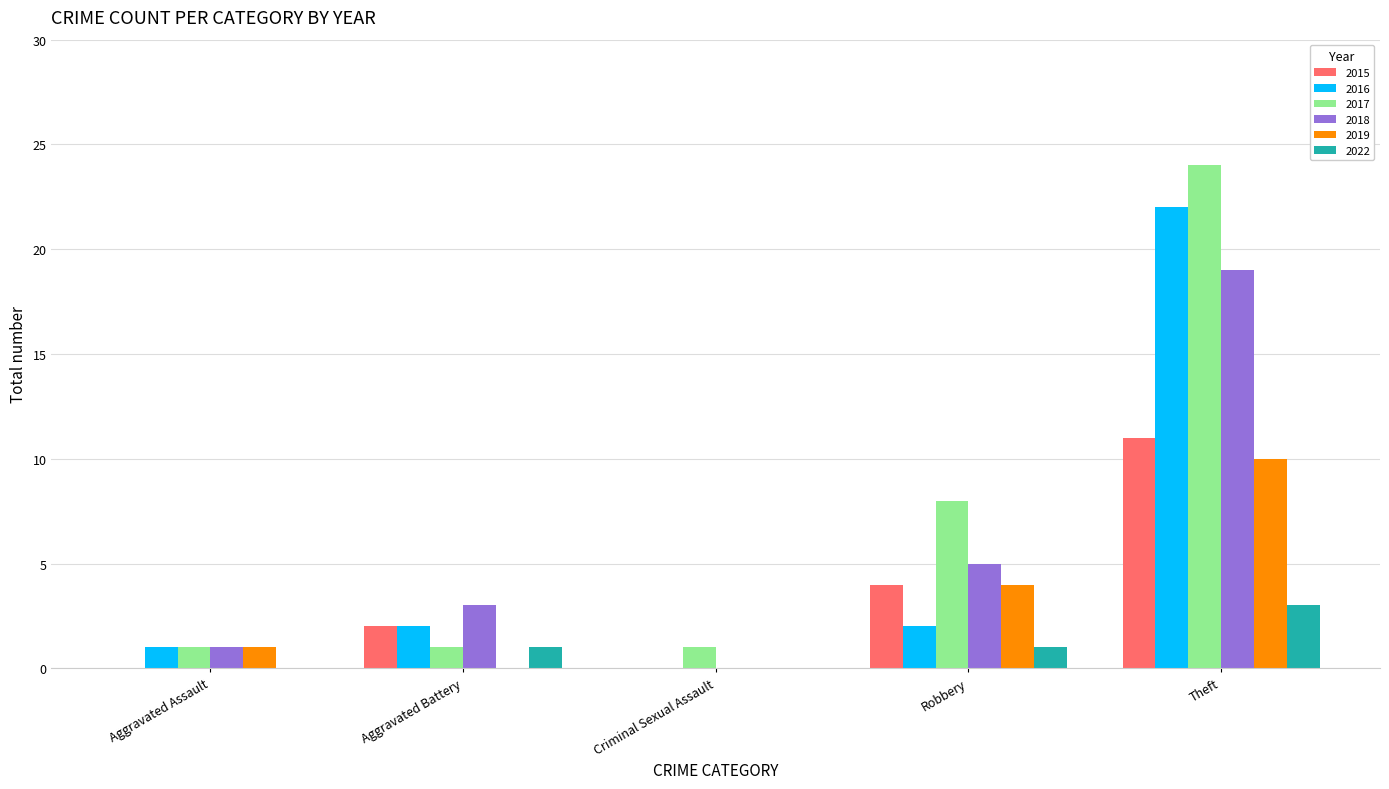

Does the chart contain stacked bars?

No